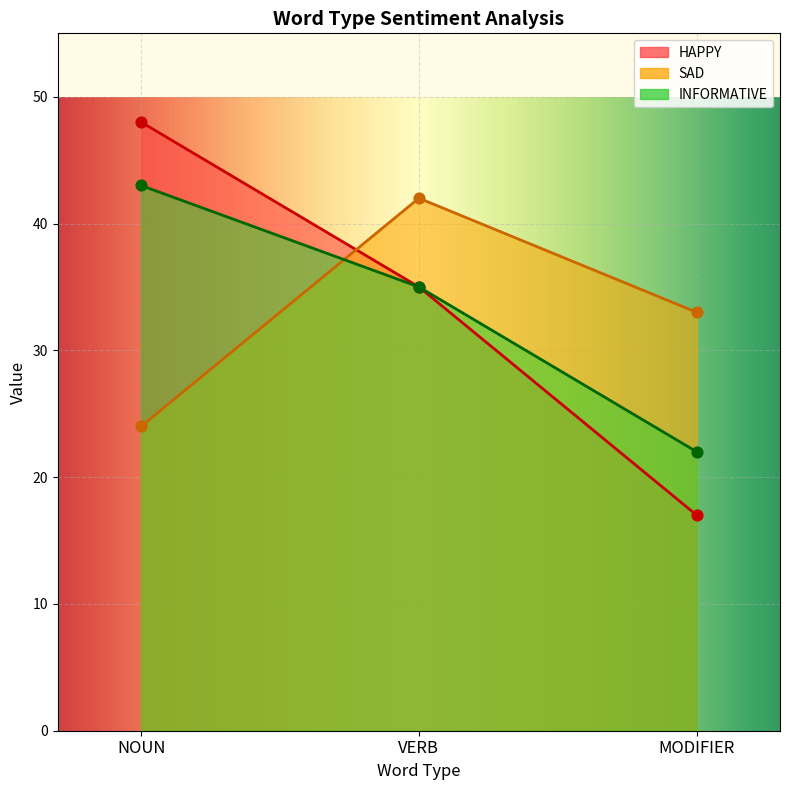

What is the total value across all series at MODIFIER?

72